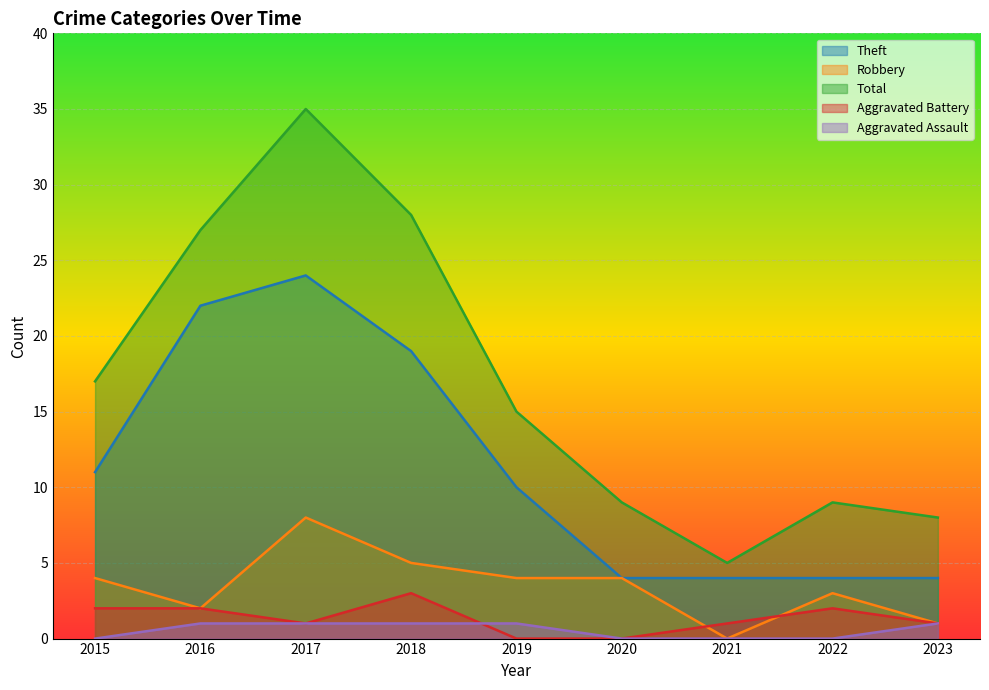

Which label corresponds to the largest value in the chart?

2017